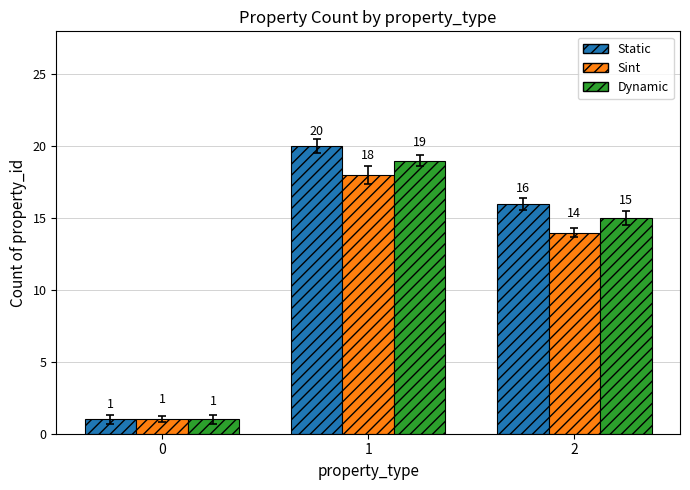

How many values in the Sint series are below 14?

1